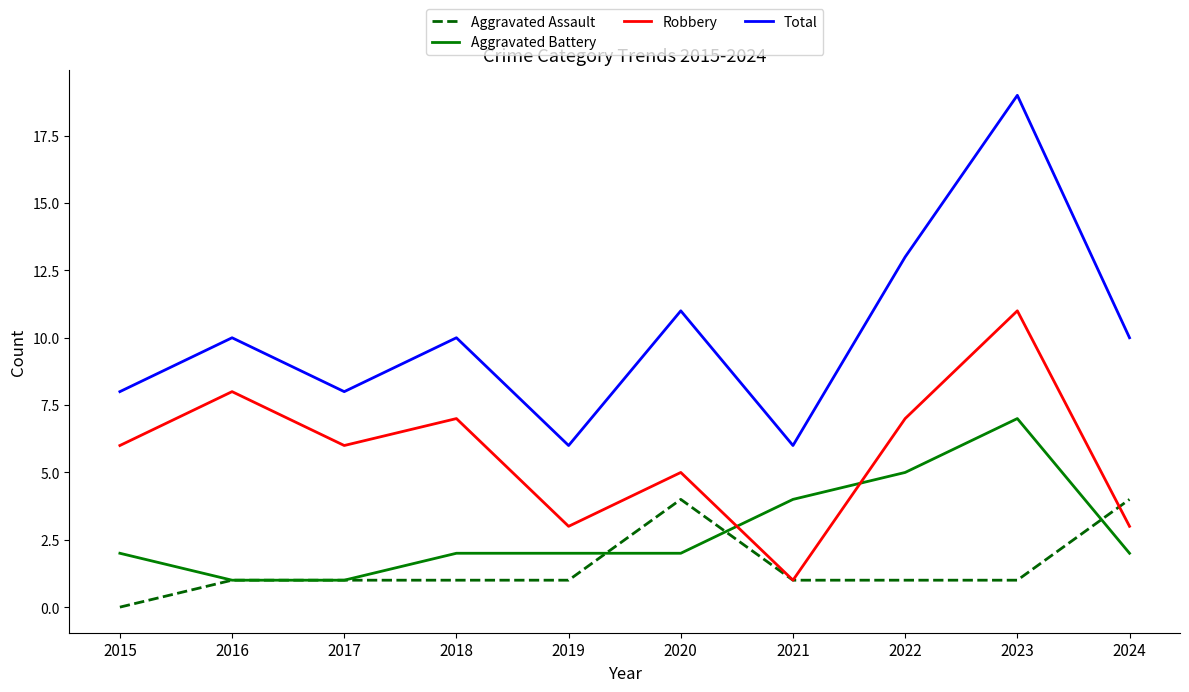

Is the value of Total at 2022 greater than the value of Aggravated Assault at 2020?

Yes